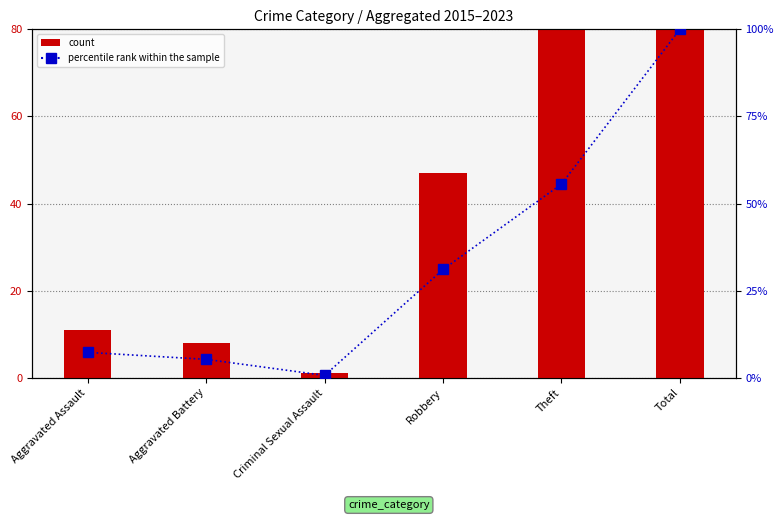

Reading left to right, transcribe all the data shown in this chart.

7.3	5.3	0.7	31.1	55.6	100.0